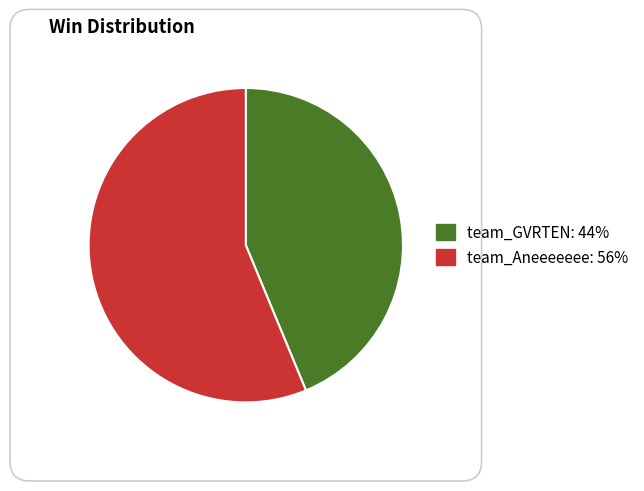

Combined, do team_Aneeeeeee: 56% and team_GVRTEN: 44% account for over 50%?

Yes